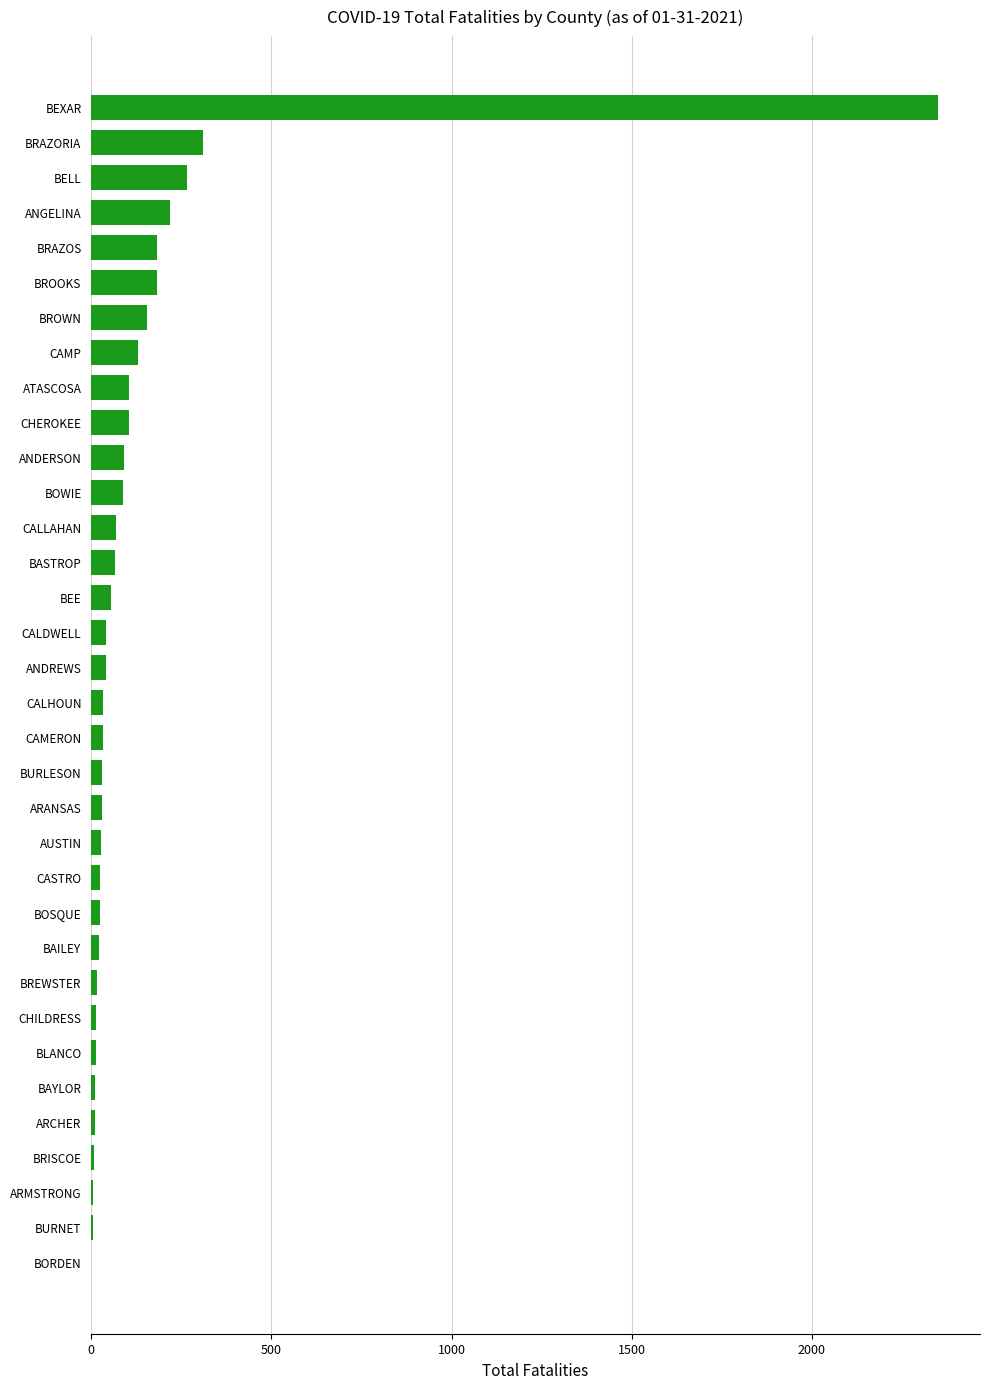

Which label corresponds to the largest value in the chart?

BEXAR